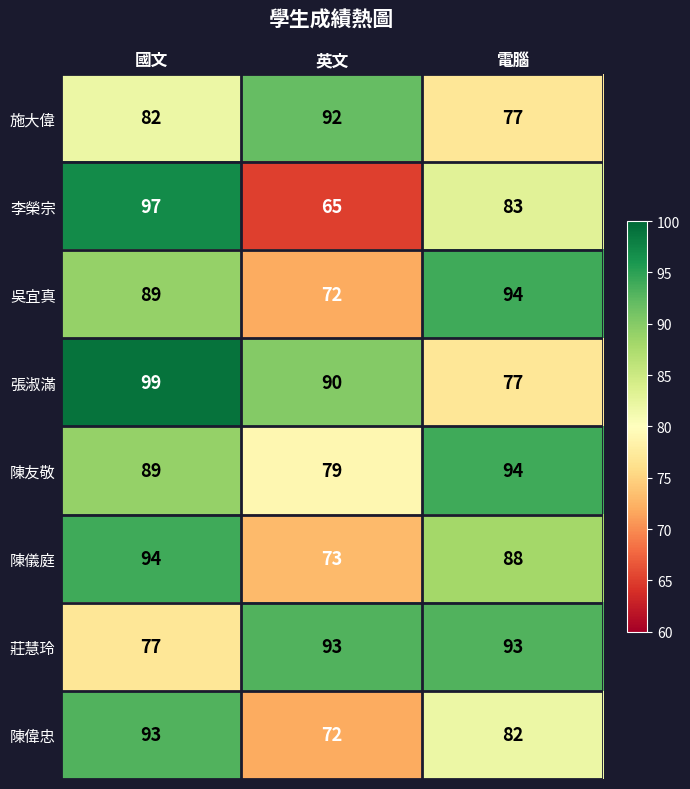

What is the spread (max minus min) of values at 英文?

28